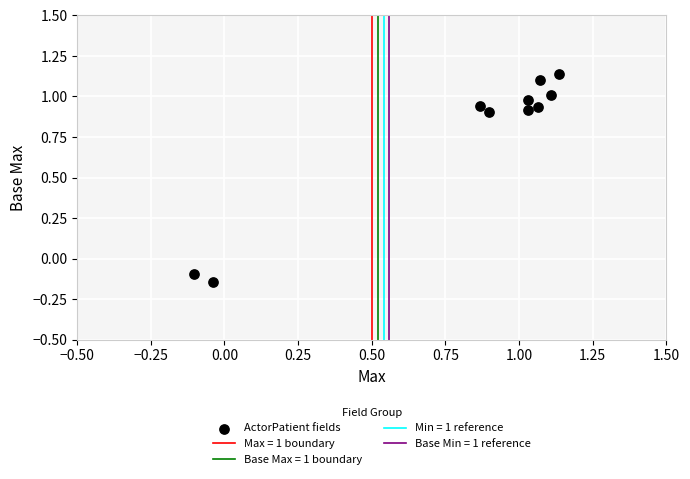

What is the range of Y values (max minus min)?

1.3